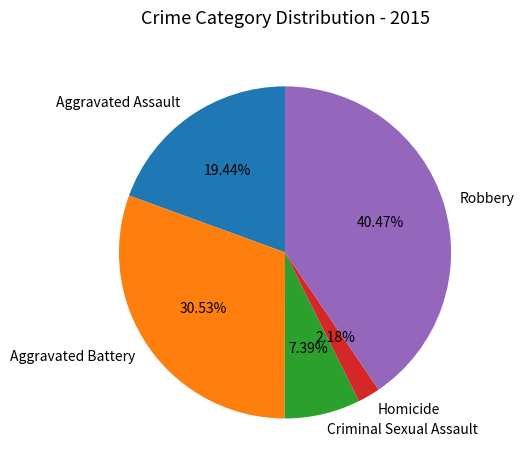

Which slice is the largest?

Robbery